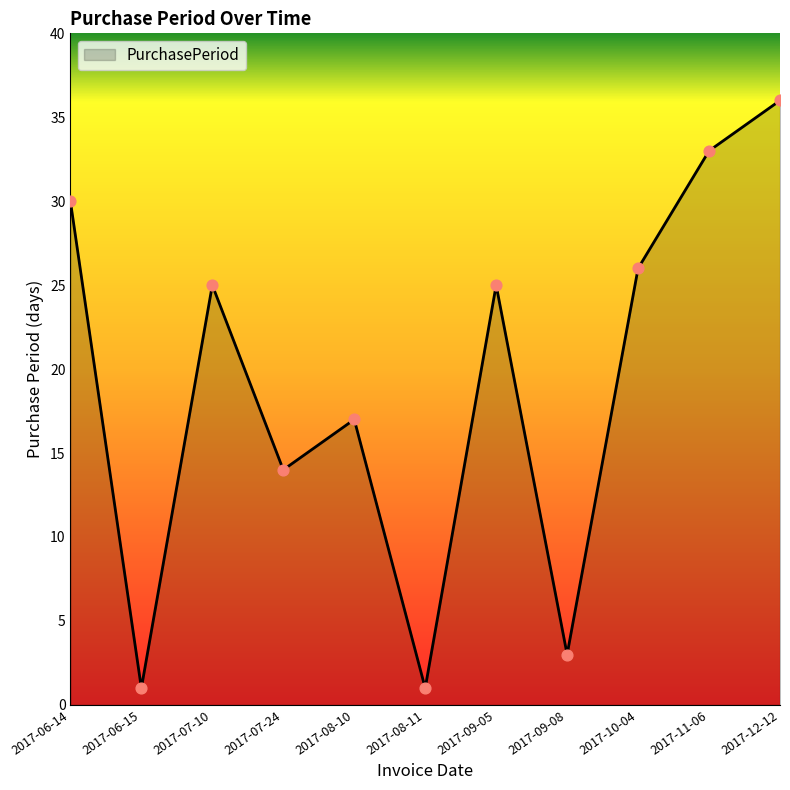

What is the change in value from 2017-06-15 to 2017-10-04?

+25